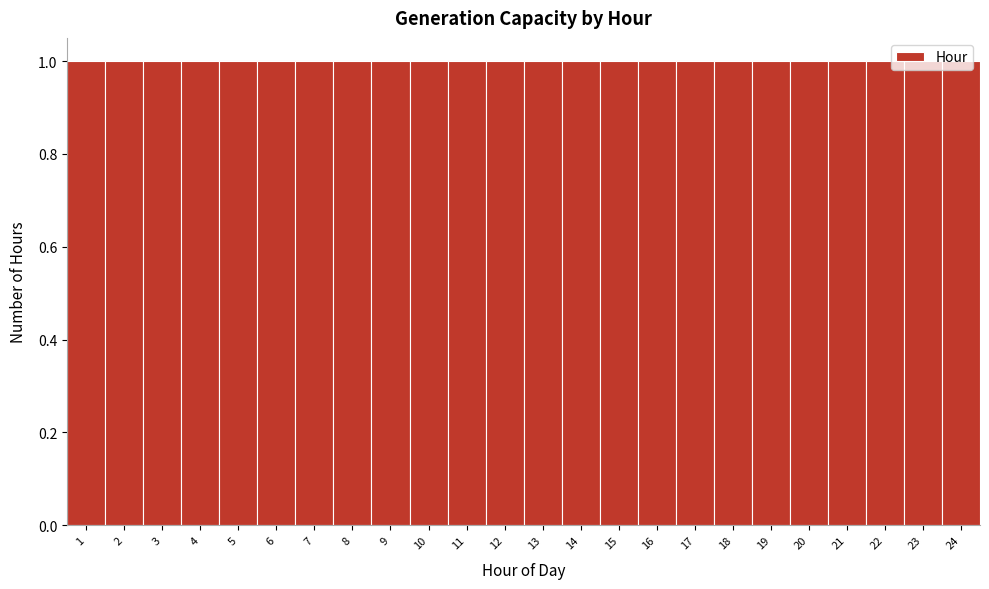

Reading left to right, transcribe this chart: for each bar, give the range it covers on the x-axis and its height. The values are not printed on the chart, so give them approximately, as read against the axis.

0.5 to 1.5: 1
1.5 to 2.5: 1
2.5 to 3.5: 1
3.5 to 4.5: 1
4.5 to 5.5: 1
5.5 to 6.5: 1
6.5 to 7.5: 1
7.5 to 8.5: 1
8.5 to 9.5: 1
9.5 to 10.5: 1
10.5 to 11.5: 1
11.5 to 12.5: 1
12.5 to 13.5: 1
13.5 to 14.5: 1
14.5 to 15.5: 1
15.5 to 16.5: 1
16.5 to 17.5: 1
17.5 to 18.5: 1
18.5 to 19.5: 1
19.5 to 20.5: 1
20.5 to 21.5: 1
21.5 to 22.5: 1
22.5 to 23.5: 1
23.5 to 24.5: 1